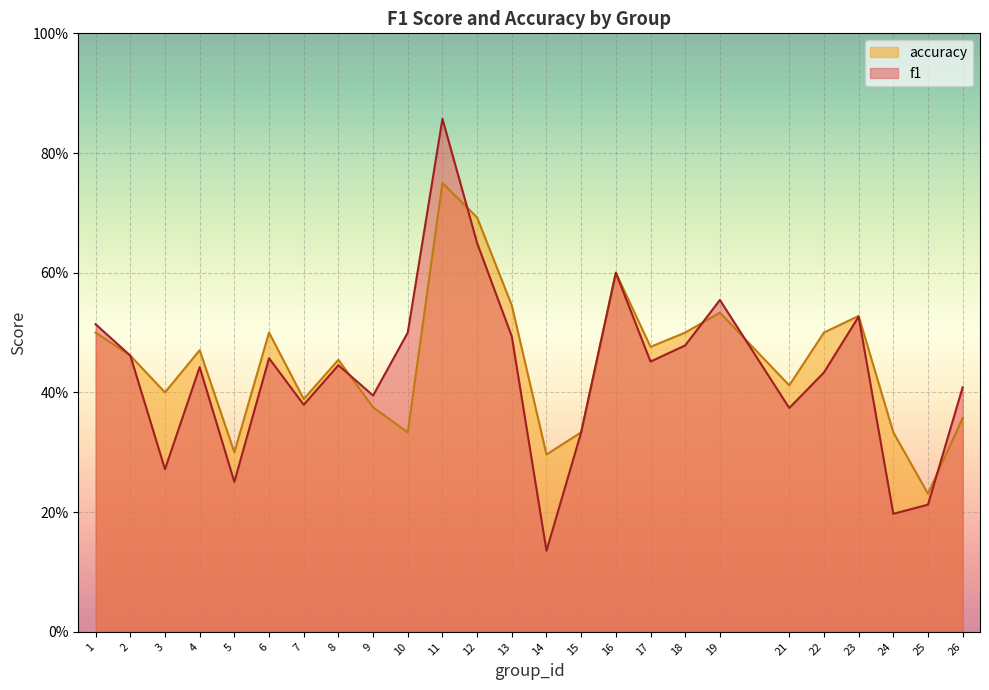

How many series are shown in this chart?

2